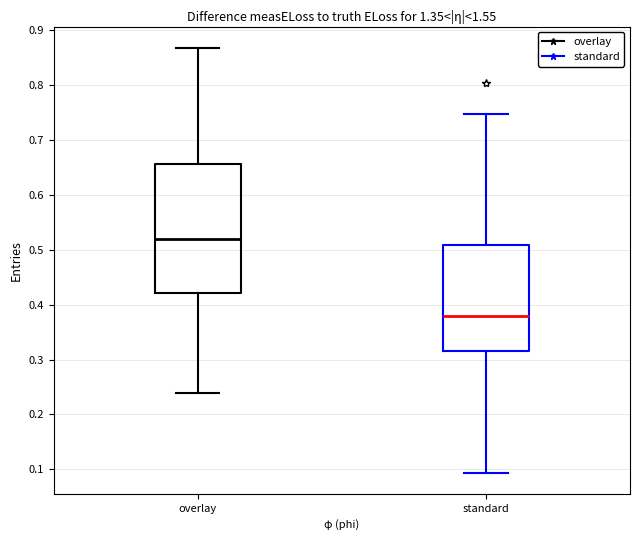

Which box is the tallest, from its lower edge to its upper edge?

overlay